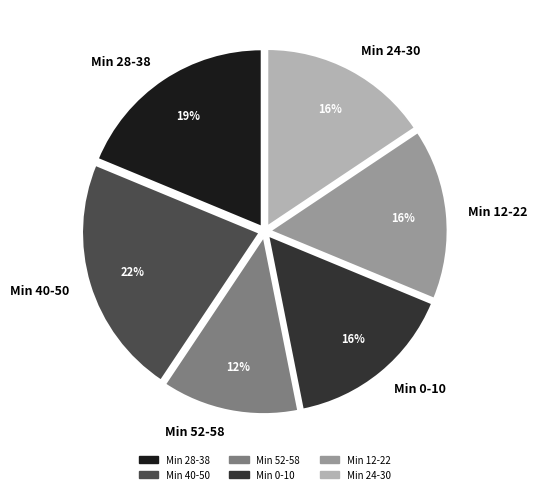

Do Min 0-10 and Min 24-30 together represent more than half of the pie?

No